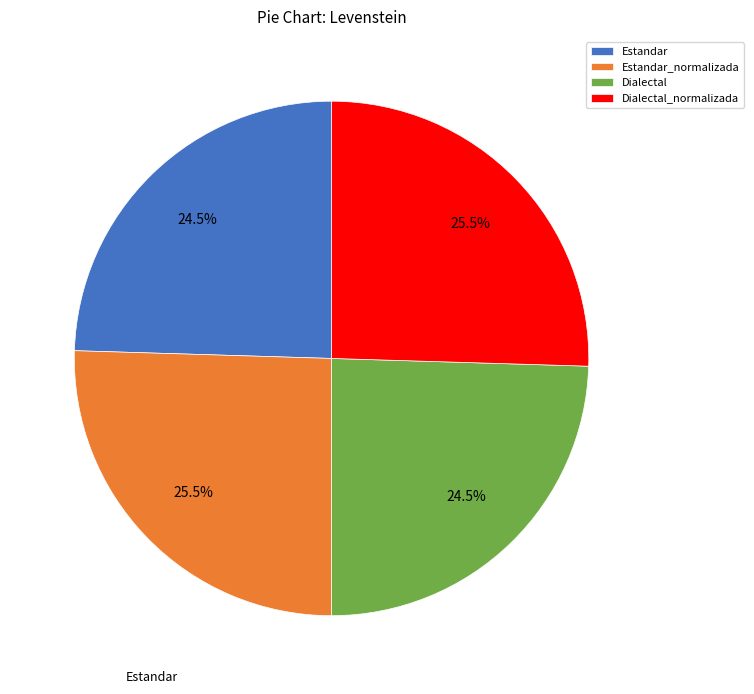

What is the ratio of the value at Dialectal to the value at Estandar_normalizada?

1.0